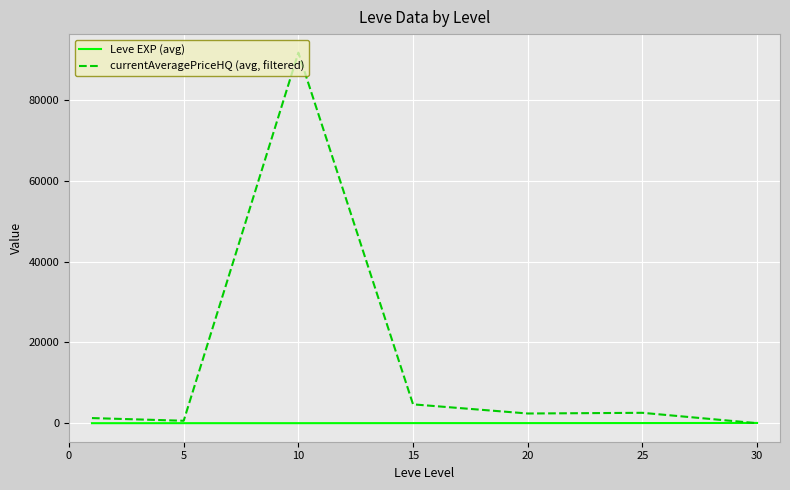

Which series has the largest total across all categories?

currentAveragePriceHQ (avg, filtered)